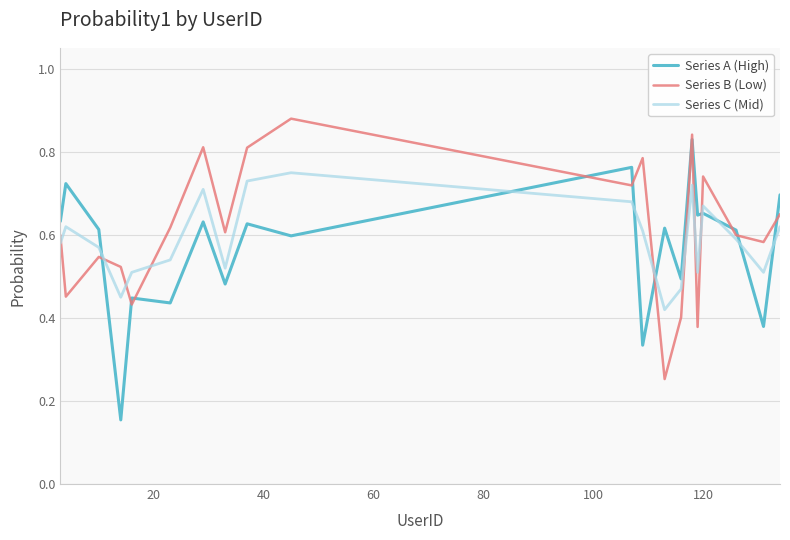

After their last crossing, which series has the higher values: Series C (Mid) or Series A (High)?

Series A (High)